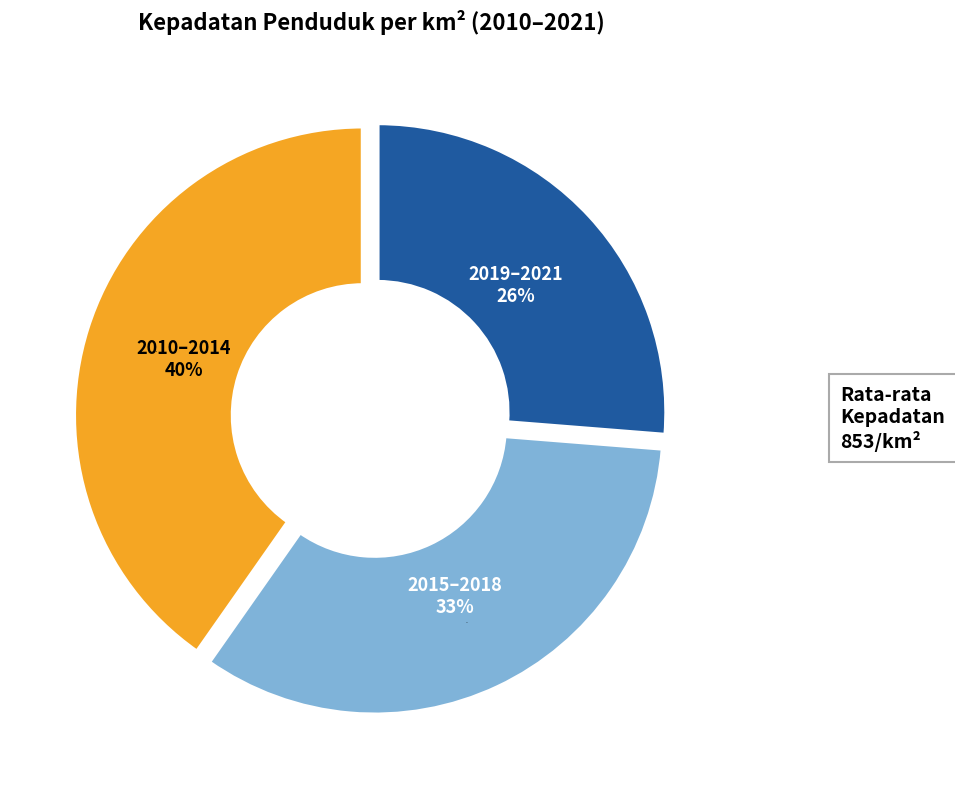

Does 2016 represent more than half of the total?

No